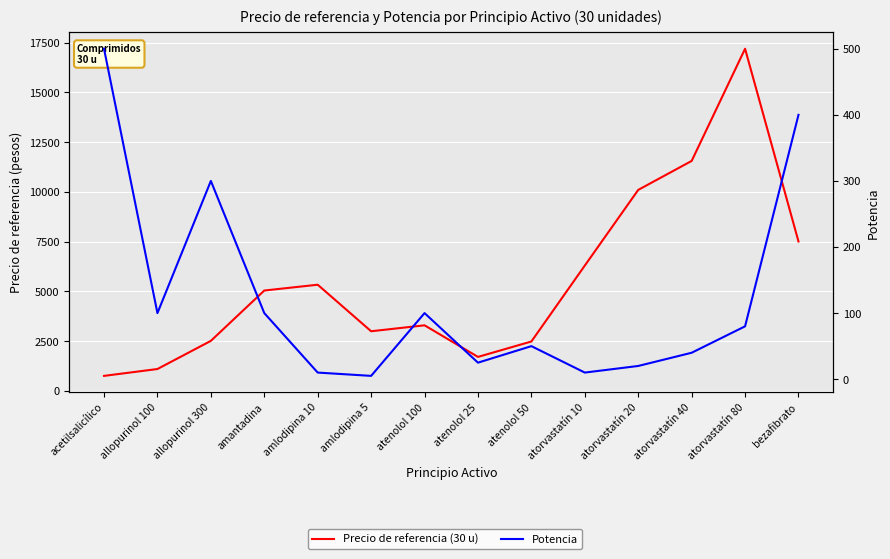

Reading left to right, extract all data points from this chart.

Precio de referencia (30 u): 756.0	1100.6	2514.8	5043.6	5335.4	2997.5	3296.0	1708.9	2483.8	6297.8	10099.1	11553.8	17188.3	7506.7
Potencia: 500.0	100.0	300.0	100.0	10.0	5.0	100.0	25.0	50.0	10.0	20.0	40.0	80.0	400.0